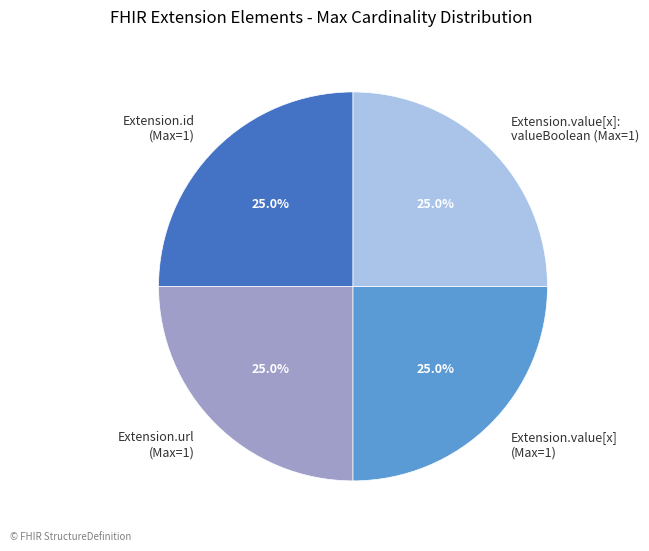

What percentage do Extension.value[x]: valueBoolean (Max=1) and Extension.url (Max=1) together represent?

50.0%